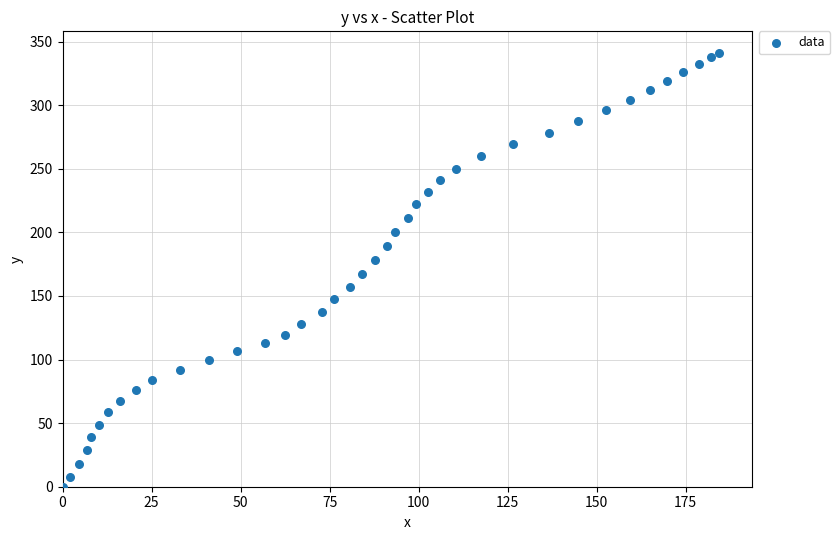

What is the range of X values (max minus min)?

184.4